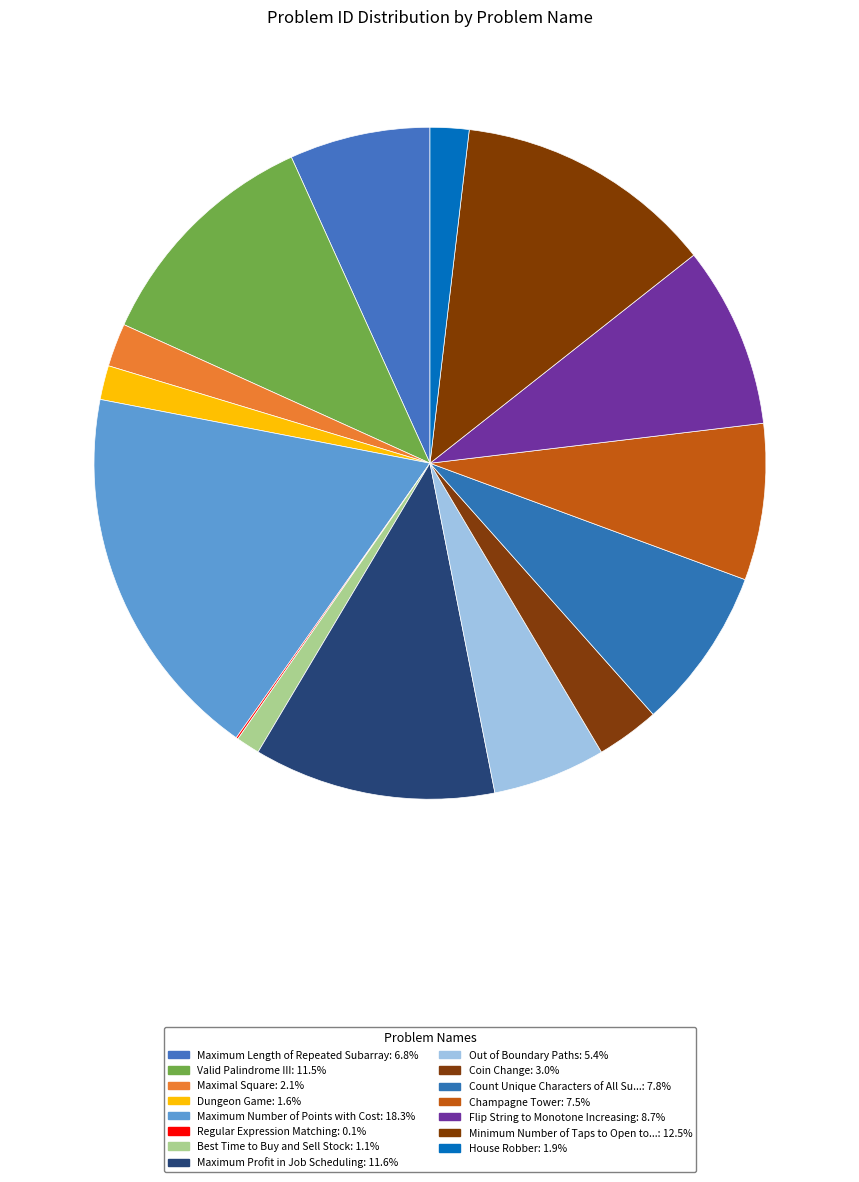

To the nearest percent, what is the difference between the largest and smallest slice percentages?

18%